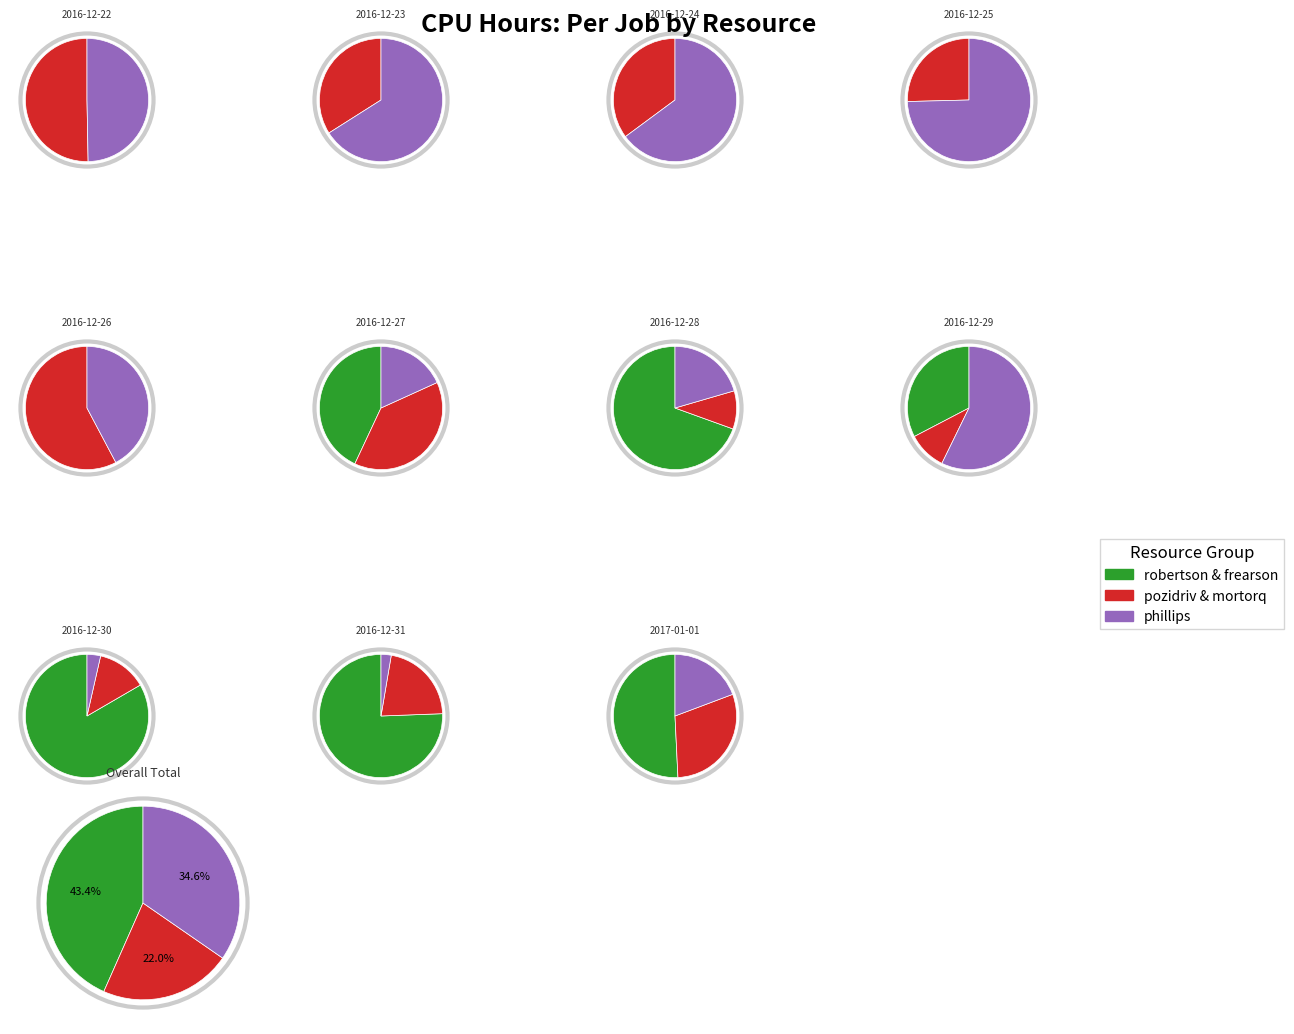

How many segments does this pie chart have?

11